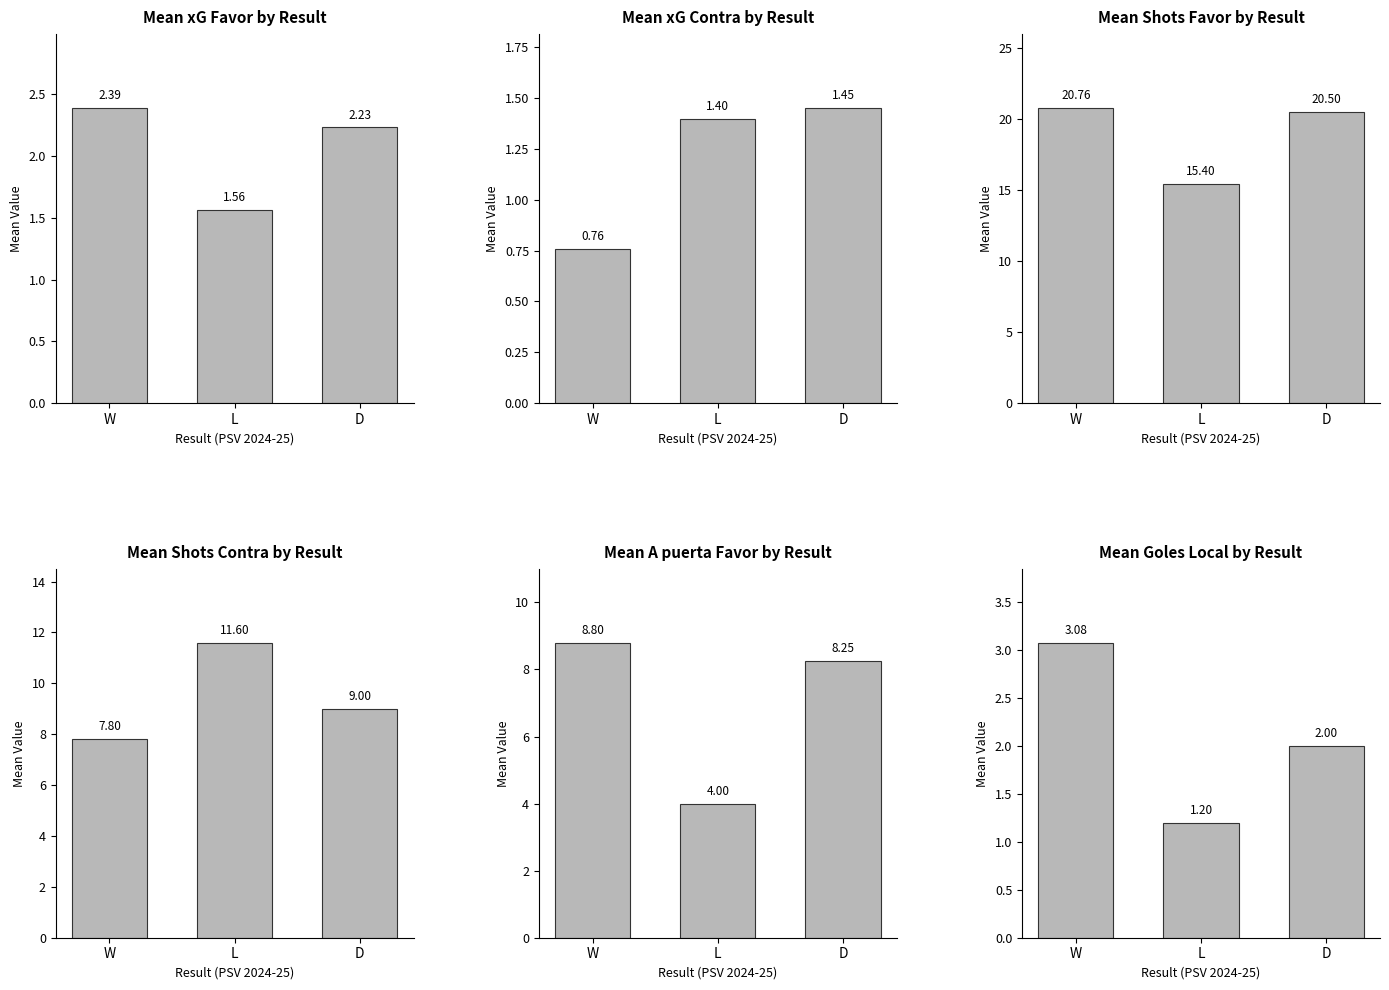

Is it true that Shots Contra equals 2.8 at L?

False